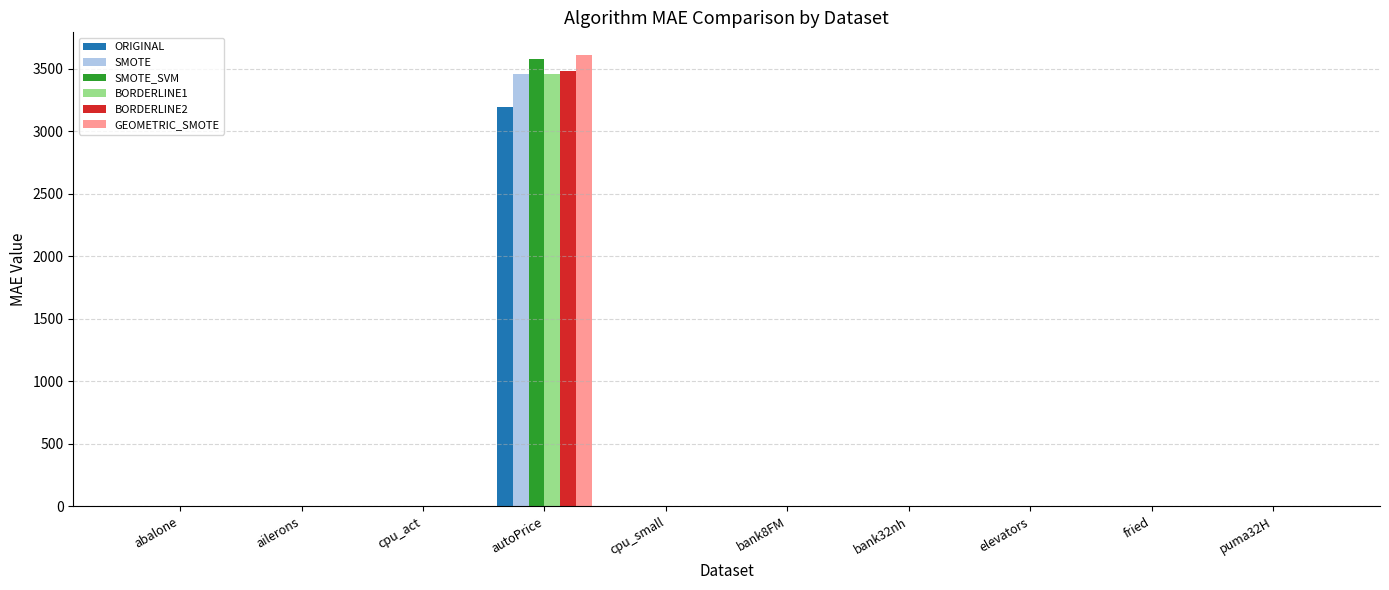

The SMOTE series shows 4579.8 at autoPrice. True or false?

False